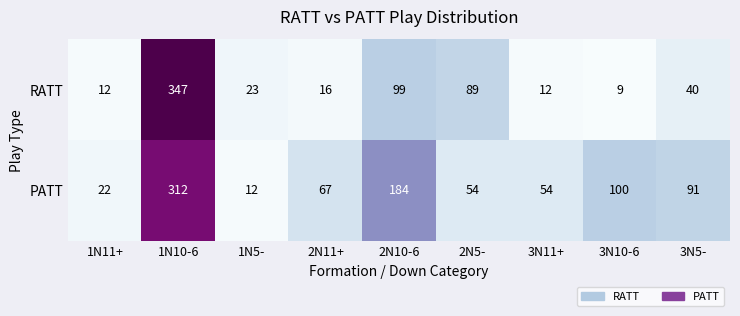

Reading left to right, list all the values displayed in this chart.

RATT: 12	347	23	16	99	89	12	9	40
PATT: 22	312	12	67	184	54	54	100	91